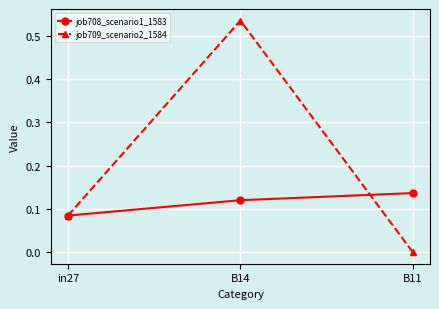

What is the label of the 2nd point from the right?

B14